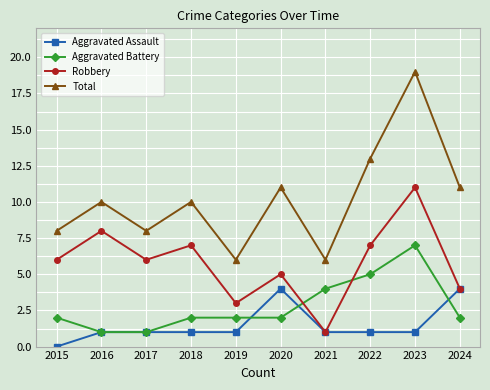

Reading left to right, transcribe all the data shown in this chart.

Aggravated Assault: 2015=0	2016=1	2017=1	2018=1	2019=1	2020=4	2021=1	2022=1	2023=1	2024=4
Aggravated Battery: 2015=2	2016=1	2017=1	2018=2	2019=2	2020=2	2021=4	2022=5	2023=7	2024=2
Robbery: 2015=6	2016=8	2017=6	2018=7	2019=3	2020=5	2021=1	2022=7	2023=11	2024=4
Total: 2015=8	2016=10	2017=8	2018=10	2019=6	2020=11	2021=6	2022=13	2023=19	2024=11